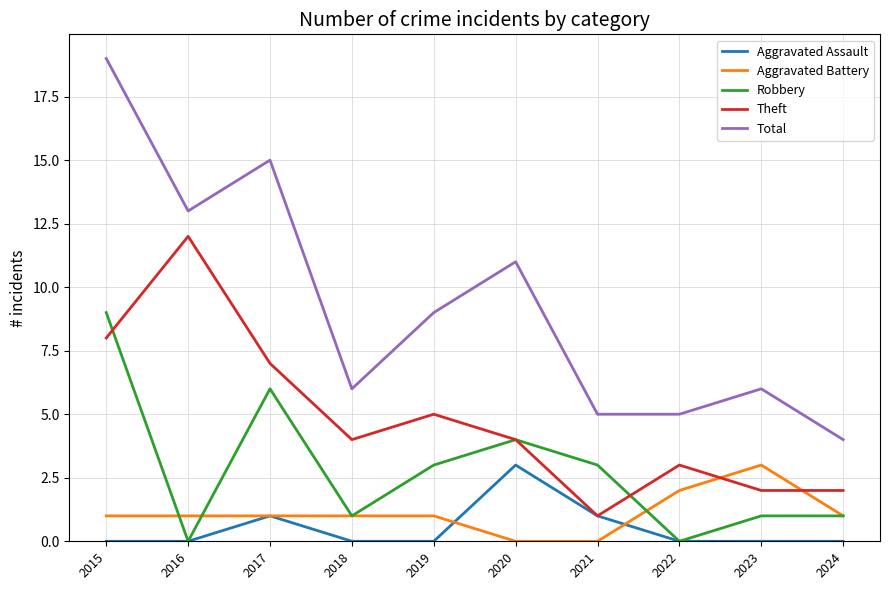

How many values in the Robbery series are below 3?

5